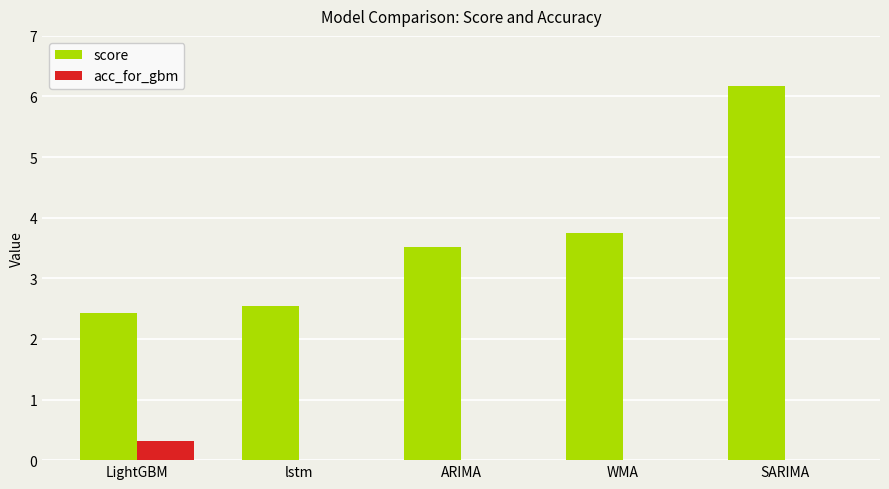

At which category is the sum across all series the highest?

SARIMA